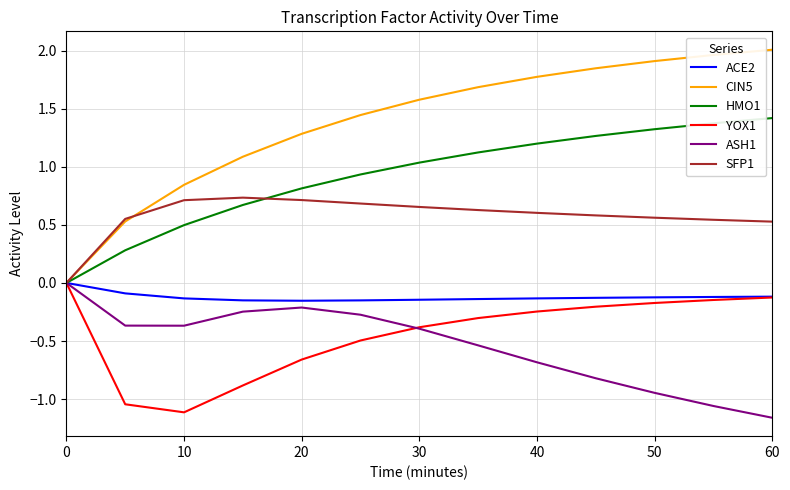

Which series has the largest total across all categories?

CIN5